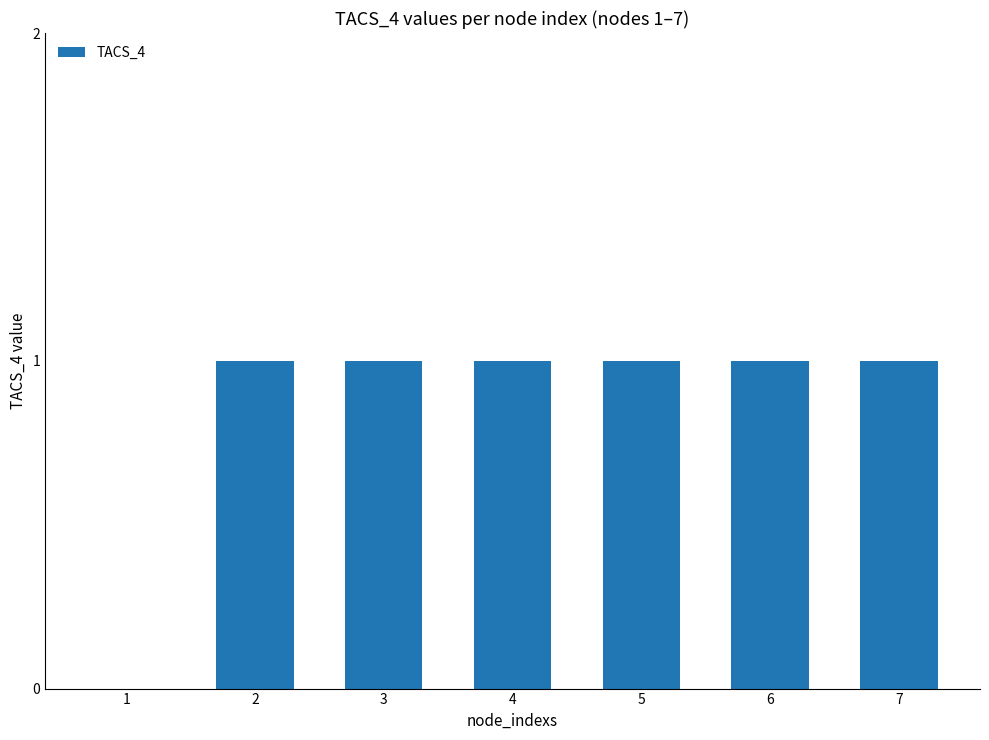

Is it true that the value at 3 is 1?

True